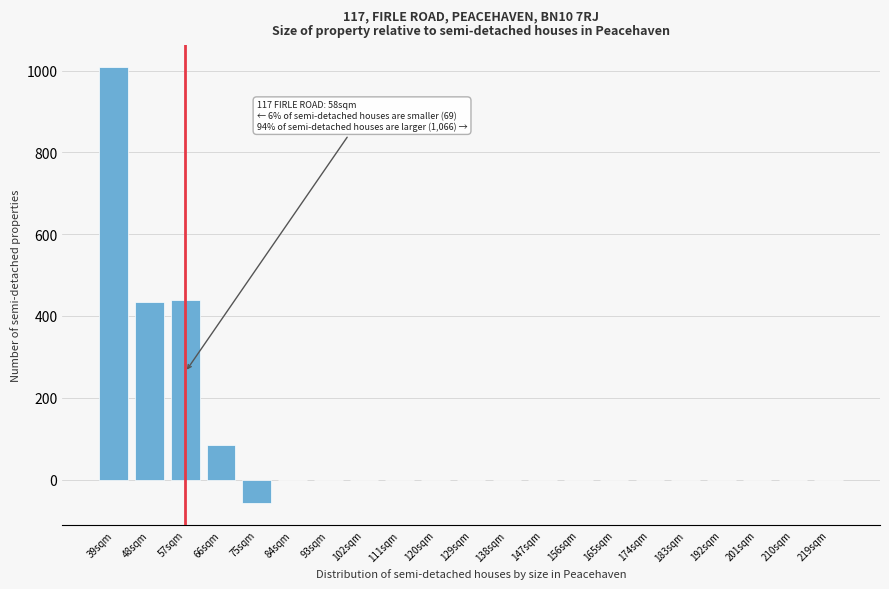

Which label corresponds to the largest value in the chart?

39sqm